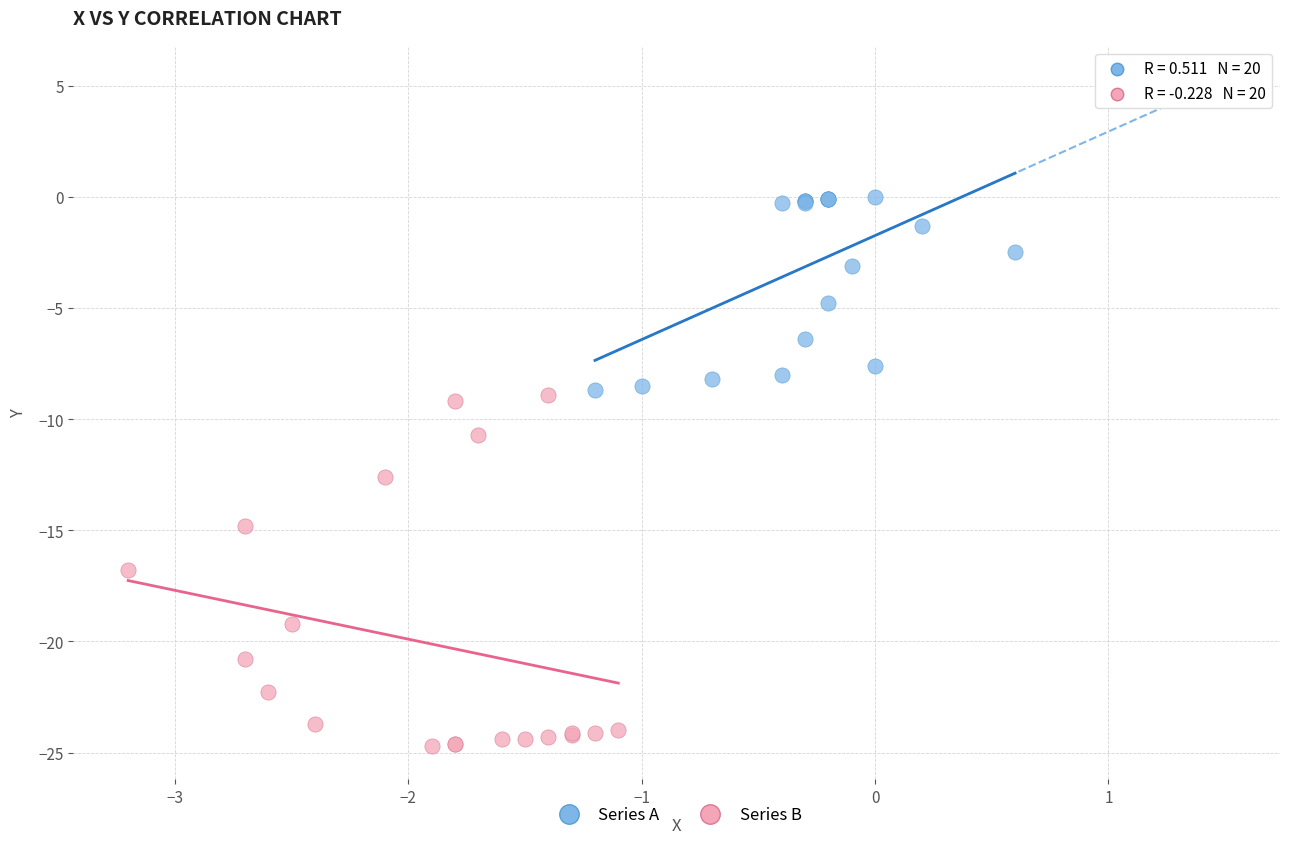

Which series contains the highest Y value?

Series A